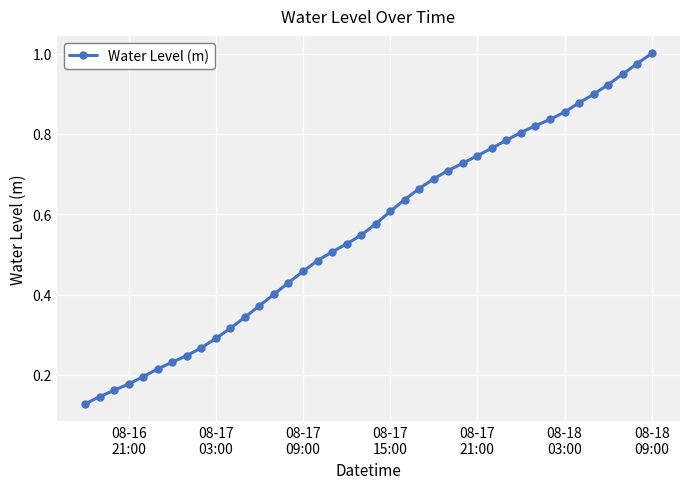

Does the chart have visible grid lines?

Yes